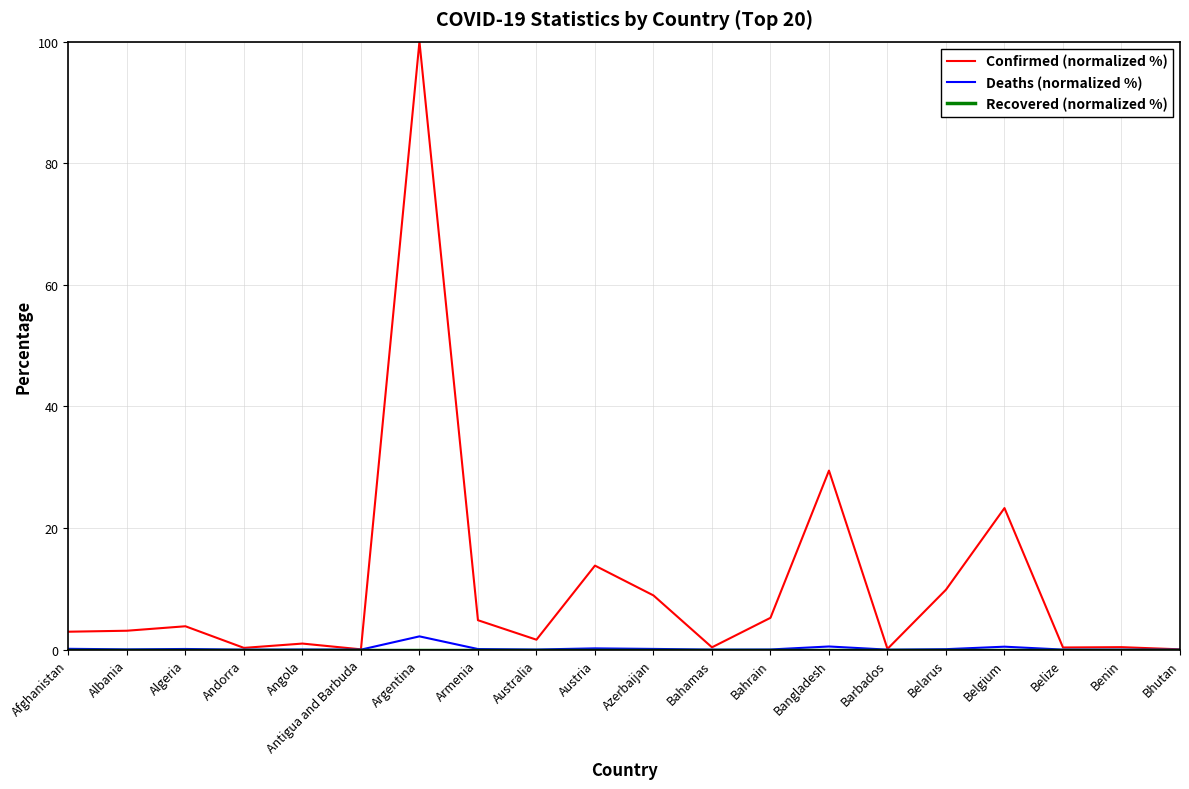

What is the maximum value shown in the chart?

100.0